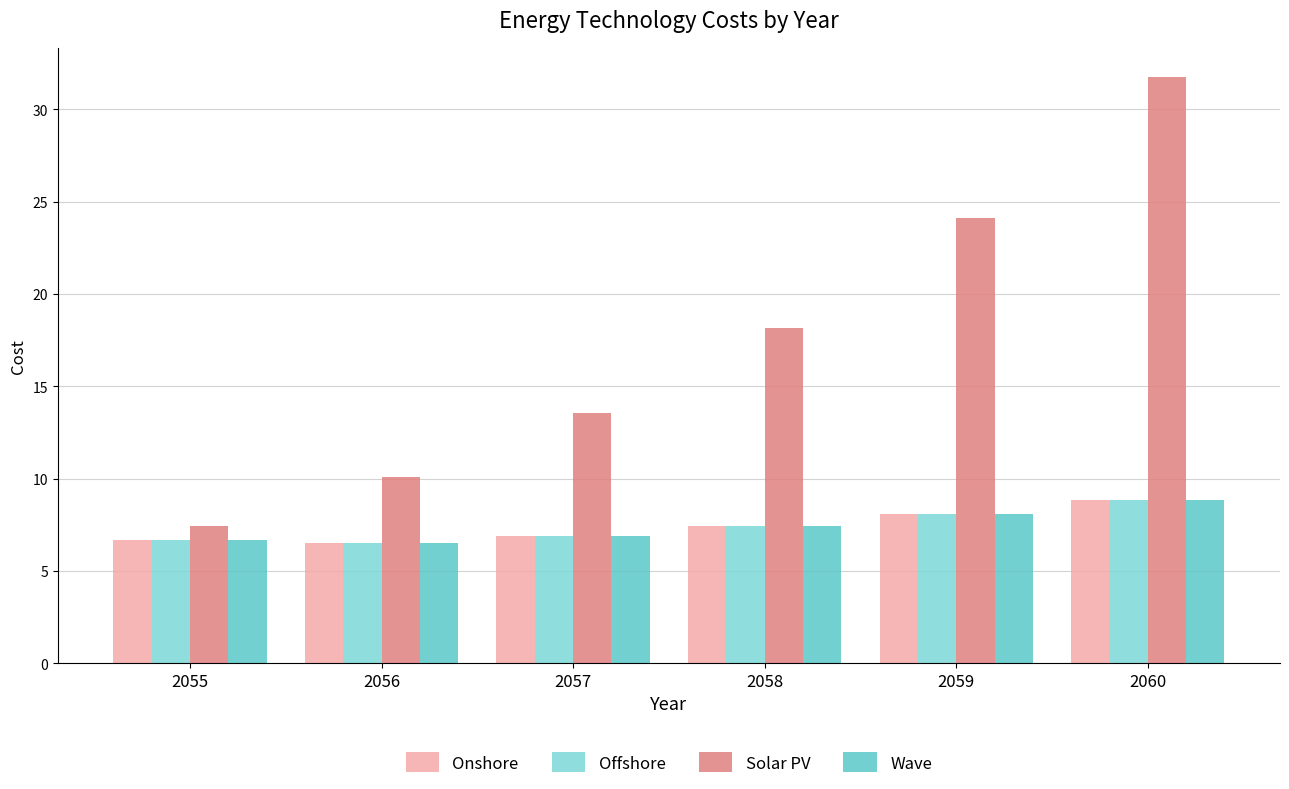

Is it true that Solar PV equals 18.2 at 2058?

True